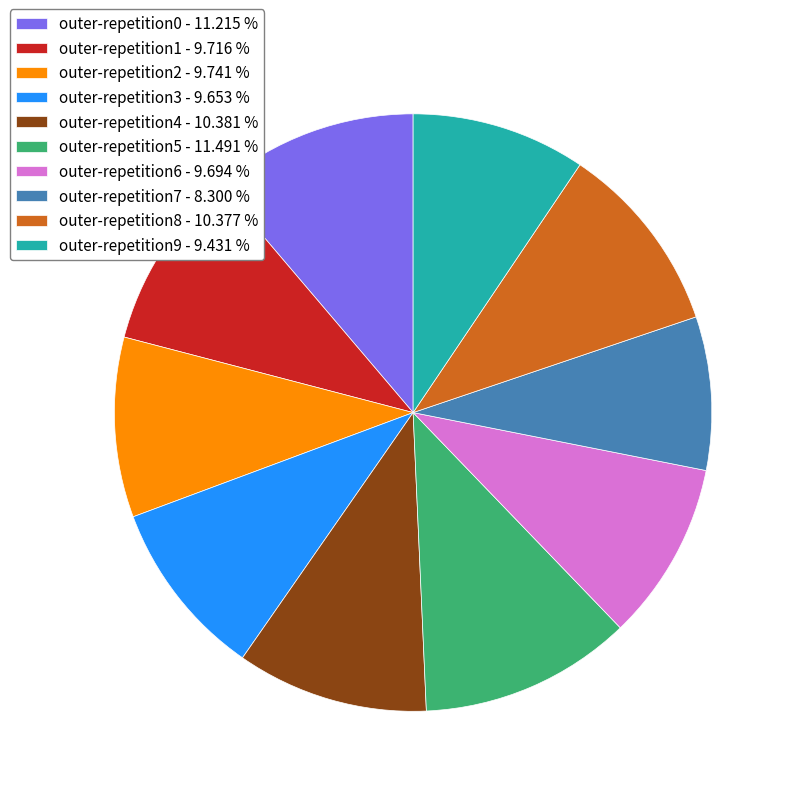

Between outer-repetition9 - 9.431 % and outer-repetition0 - 11.215 %, which is larger?

outer-repetition0 - 11.215 %